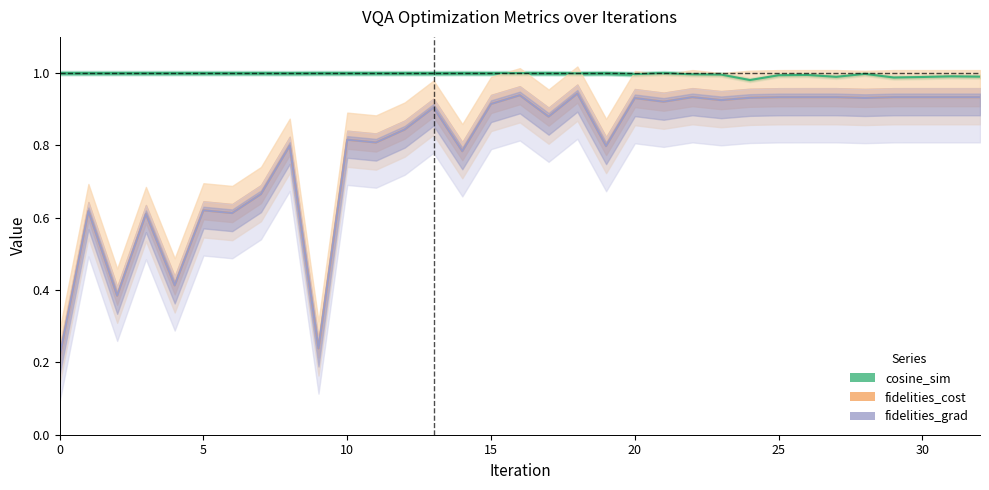

Is this an area chart (filled region under the line)?

No